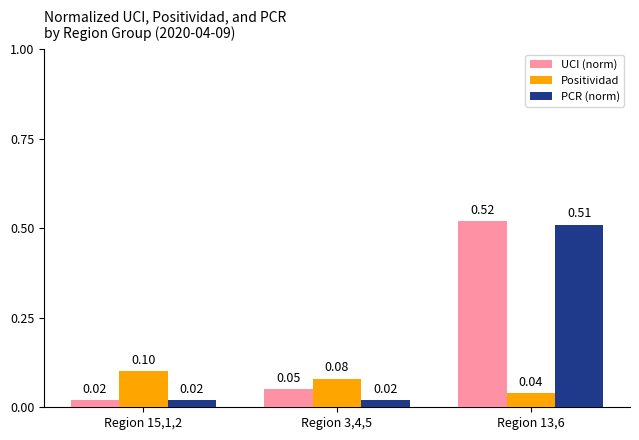

List the labels in order of Positividad value, smallest first.

Region 13,6, Region 3,4,5, Region 15,1,2